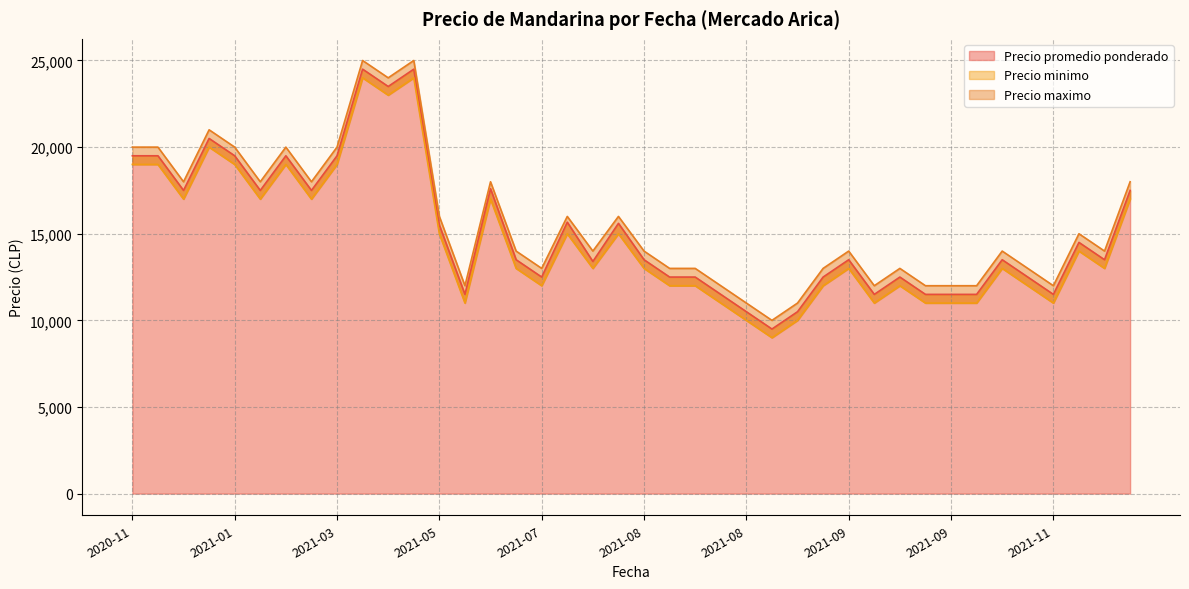

What is the difference between the Precio promedio ponderado values at 2021-07 and 2021-01?

7000